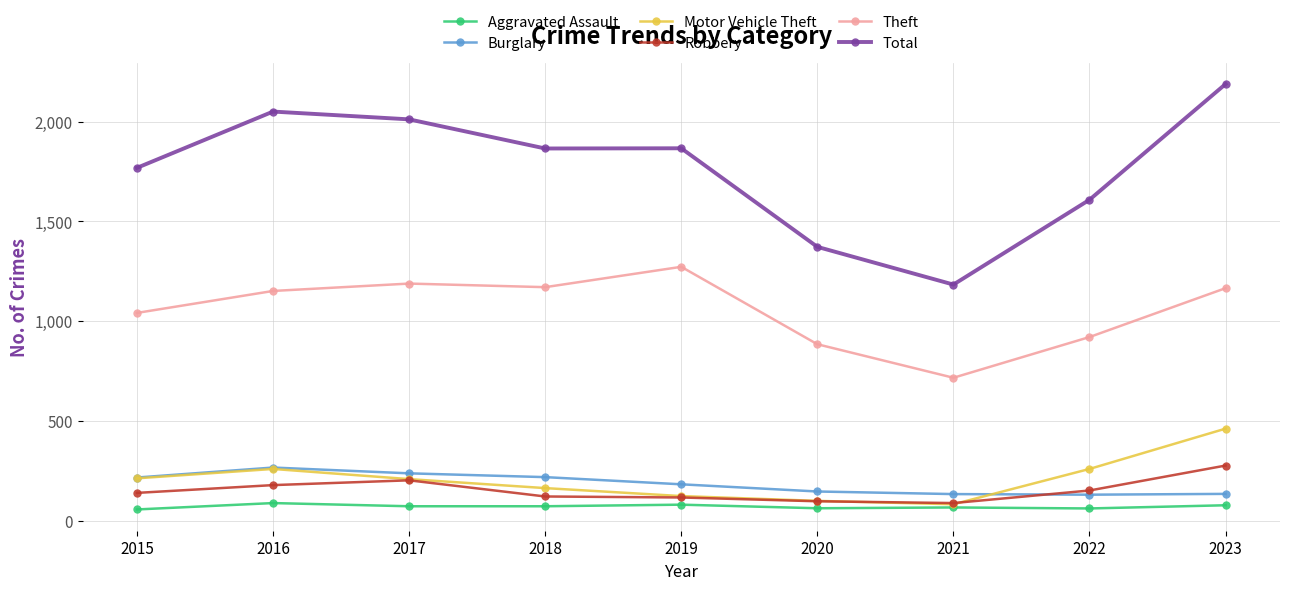

What are all the series names shown in the legend?

Aggravated Assault, Burglary, Motor Vehicle Theft, Robbery, Theft, Total